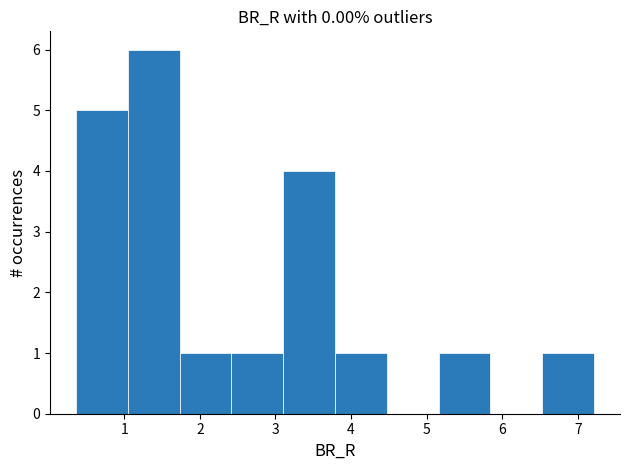

Over which range of the x-axis is the bar tallest?

1.0 to 1.7